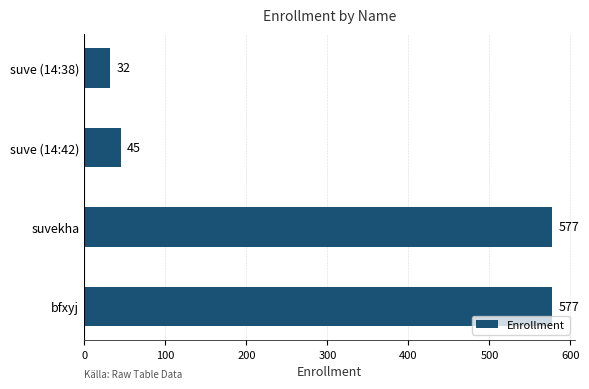

Which label corresponds to the smallest value in the chart?

suve (14:38)